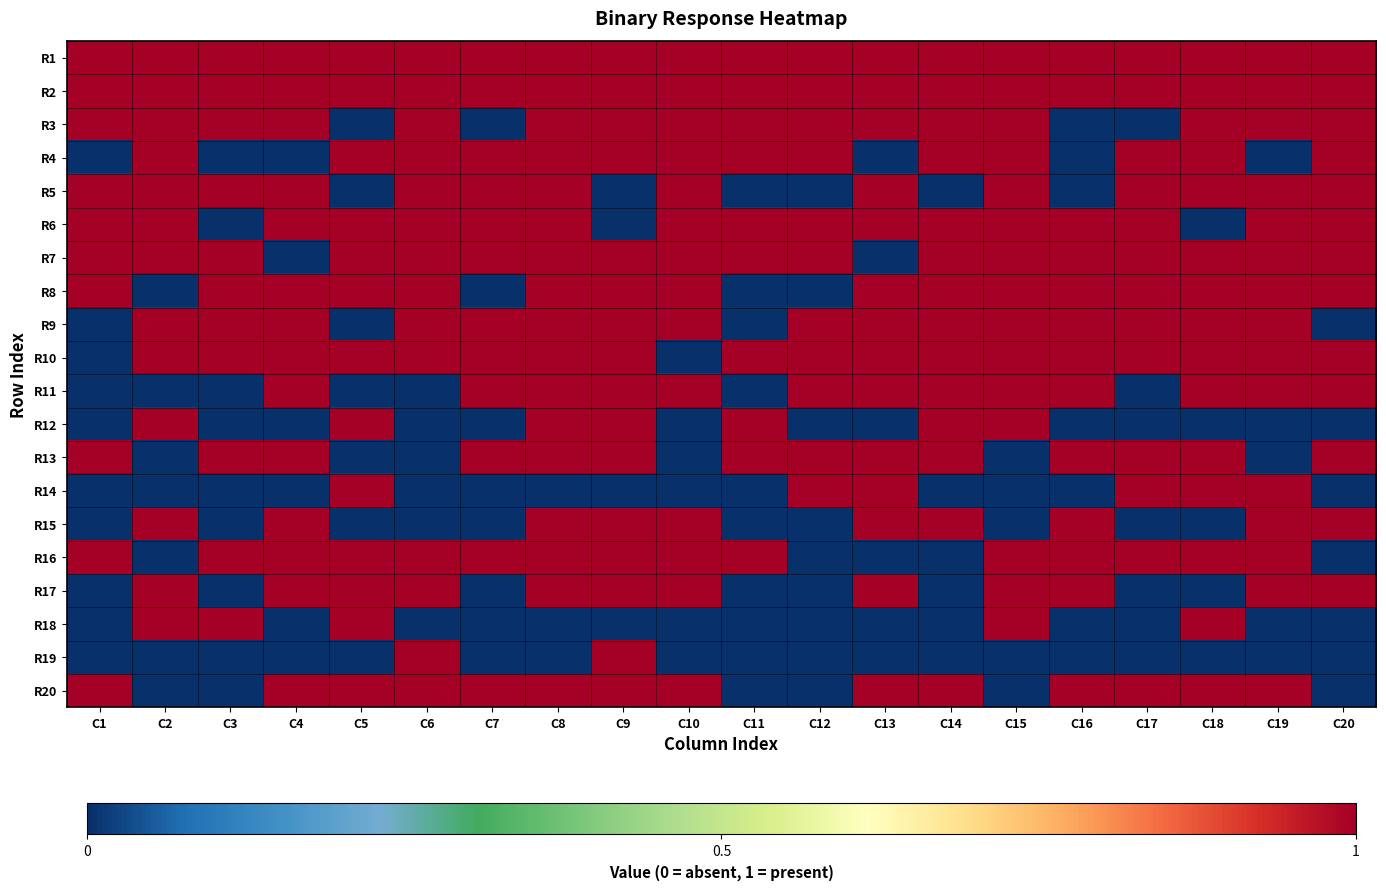

How many data points does each series have?

20